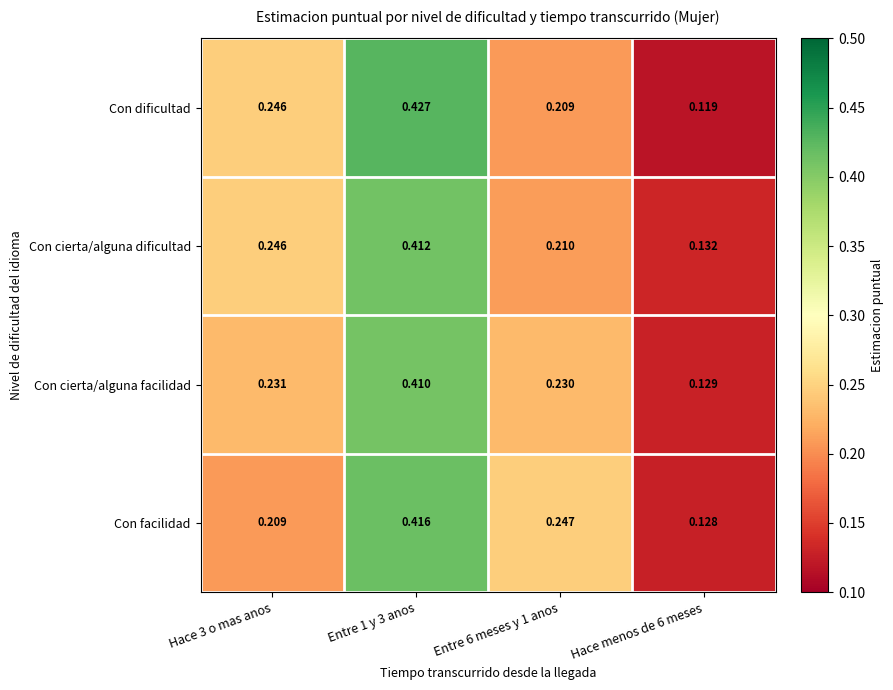

Rank the series at Entre 6 meses y 1 anos from lowest to highest value.

Con dificultad, Con cierta/alguna dificultad, Con cierta/alguna facilidad, Con facilidad